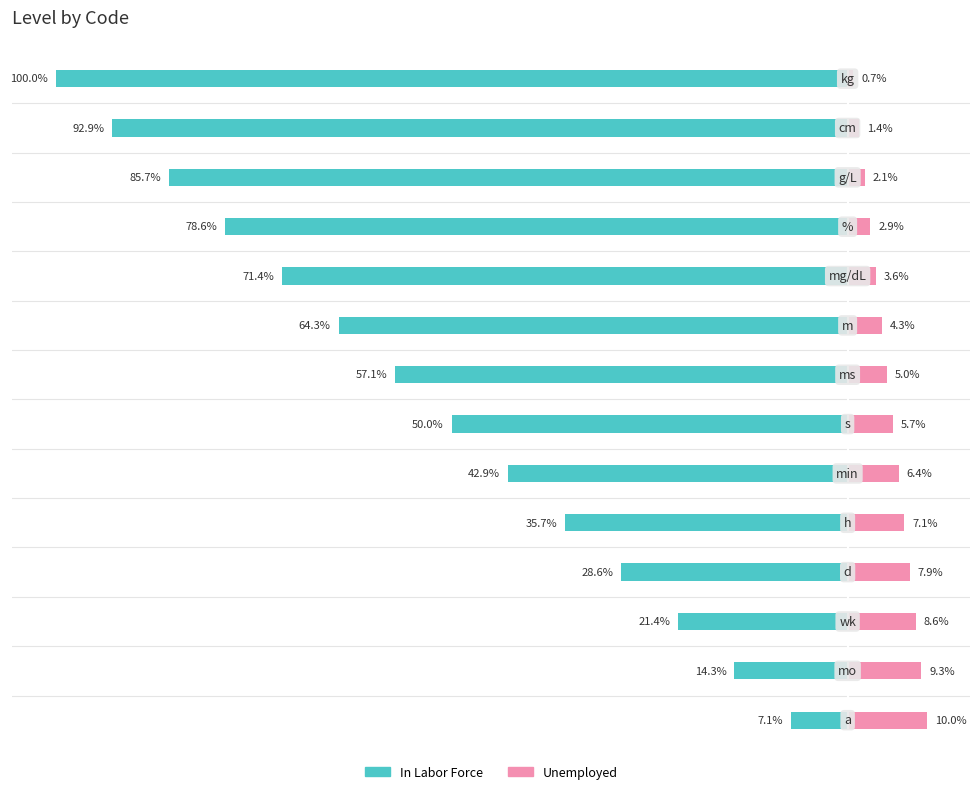

At 13, list the series in order from largest to smallest.

Unemployed, In Labor Force